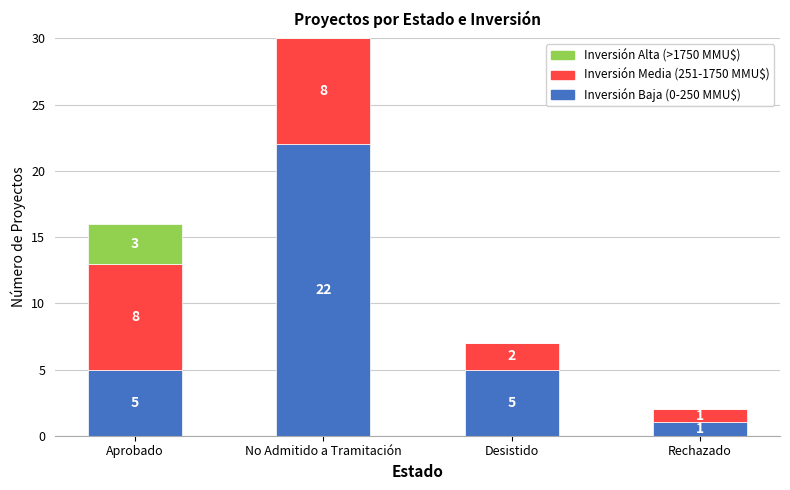

What is the total value across all series at Desistido?

7